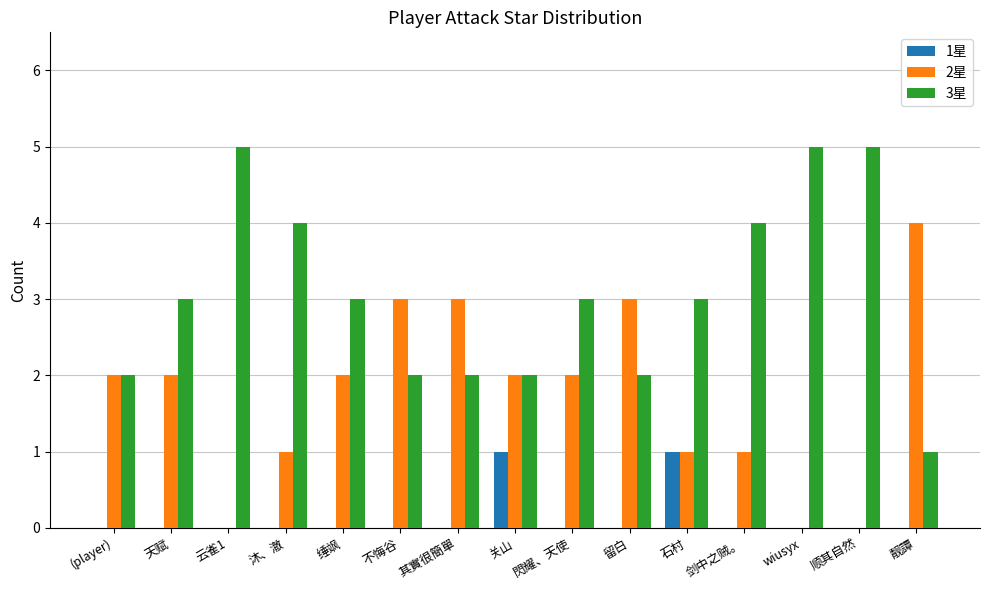

What is the spread (max minus min) of values at 天赋?

3